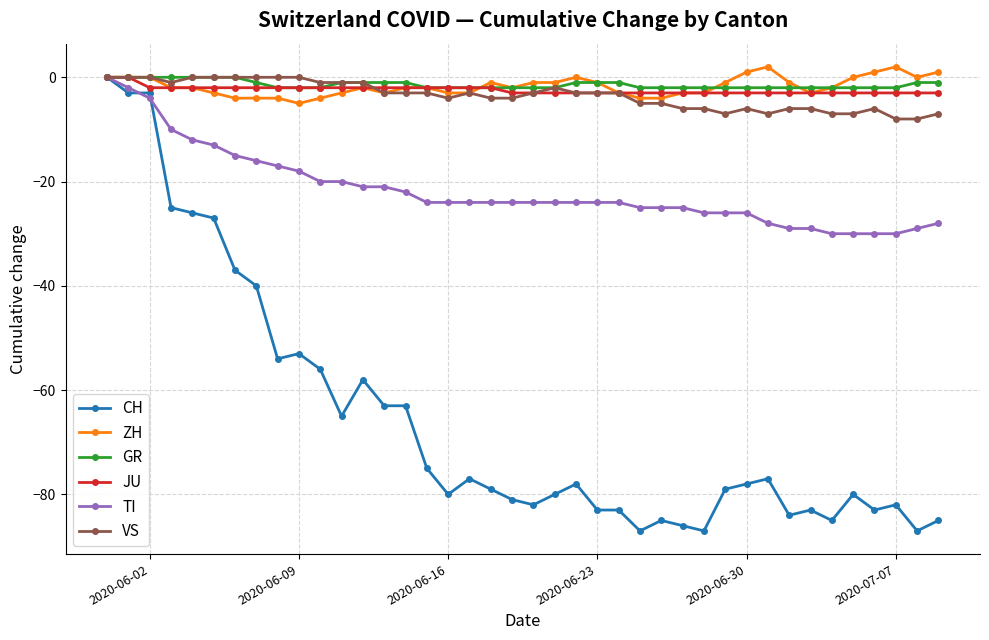

What is the value of the CH point at the 7th from the left?

-37